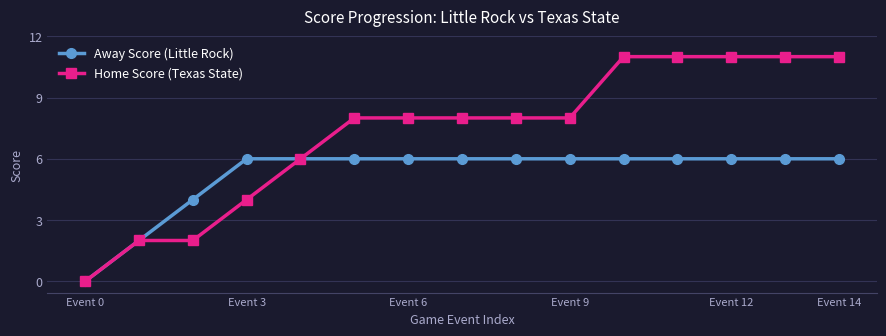

Which series has the largest range (max minus min)?

Home Score (Texas State)